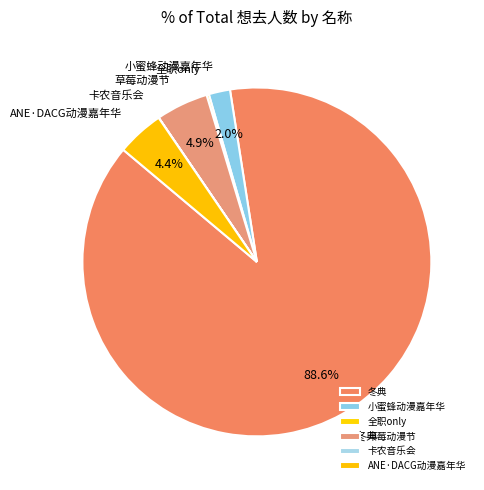

Which category has the biggest portion of the pie?

冬典